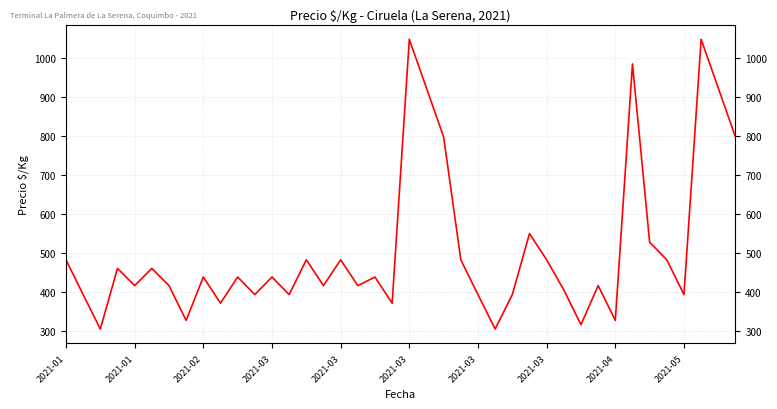

What is the label of the 39th point from the right?

2021-01